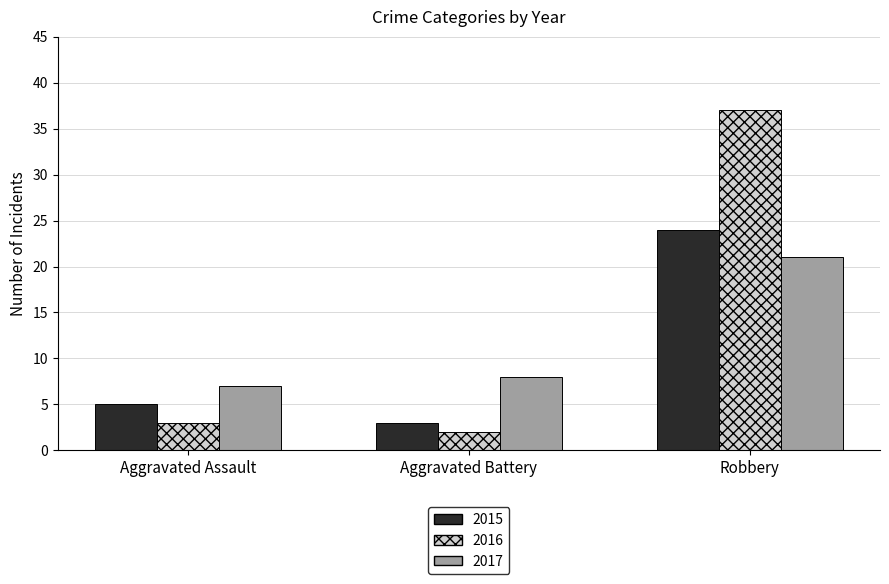

Read the 2015 value at Aggravated Battery.

3